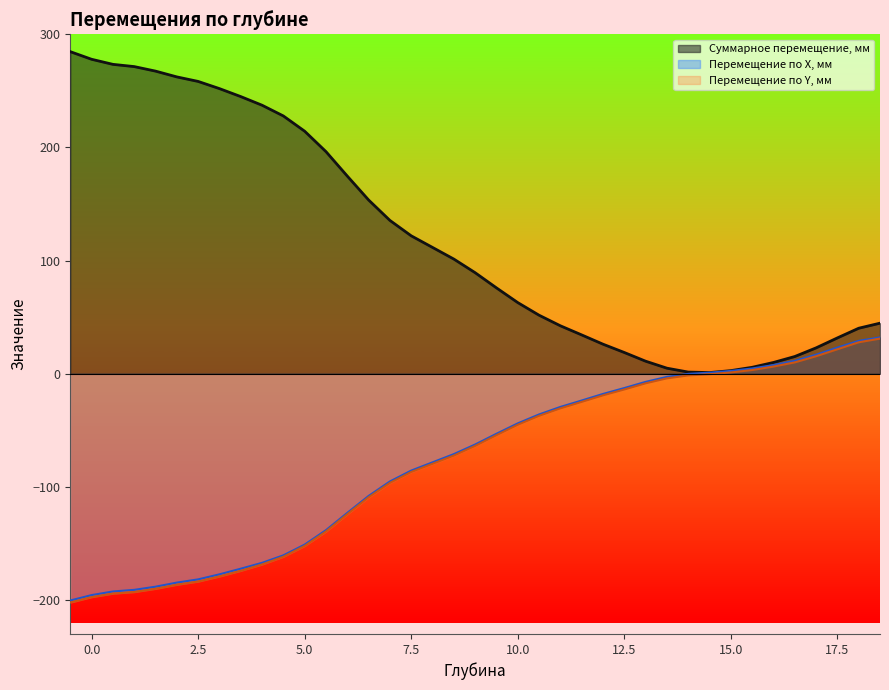

Reading left to right, extract all data points from this chart.

Суммарное перемещение, мм: -0.5=284.7	0.0=277.9	0.5=273.4	1.0=271.5	1.5=267.5	2.0=262.4	2.5=258.4	3.0=252.0	3.5=245.0	4.0=237.3	4.5=227.8	5.0=214.4	5.5=196.3	6.0=174.7	6.5=153.6	7.0=135.5	7.5=121.9	8.0=111.6	8.5=101.4	9.0=89.3	9.5=75.9	10.0=62.9	10.5=51.7	11.0=42.4	11.5=34.3	12.0=26.1	12.5=18.8	13.0=11.1	13.5=4.9	14.0=1.5	14.5=1.0	15.0=2.8	15.5=5.7	16.0=10.0	16.5=15.2	17.0=22.9	17.5=31.7	18.0=40.2	18.5=44.7
Перемещение по X, мм: -0.5=-200.4	0.0=-195.6	0.5=-192.4	1.0=-191.0	1.5=-188.2	2.0=-184.6	2.5=-181.7	3.0=-177.3	3.5=-172.3	4.0=-167.1	4.5=-160.5	5.0=-151.0	5.5=-138.2	6.0=-123.0	6.5=-108.0	7.0=-95.2	7.5=-85.6	8.0=-78.3	8.5=-71.0	9.0=-62.5	9.5=-53.0	10.0=-43.9	10.5=-36.0	11.0=-29.3	11.5=-23.6	12.0=-17.8	12.5=-12.6	13.0=-7.2	13.5=-2.8	14.0=-0.1	14.5=1.0	15.0=2.5	15.5=4.7	16.0=7.7	16.5=11.4	17.0=16.8	17.5=23.1	18.0=29.1	18.5=32.1
Перемещение по Y, мм: -0.5=-202.2	0.0=-197.4	0.5=-194.3	1.0=-192.9	1.5=-190.1	2.0=-186.4	2.5=-183.6	3.0=-179.1	3.5=-174.1	4.0=-168.5	4.5=-161.7	5.0=-152.2	5.5=-139.4	6.0=-124.1	6.5=-109.2	7.0=-96.5	7.5=-86.8	8.0=-79.6	8.5=-72.3	9.0=-63.8	9.5=-54.3	10.0=-45.1	10.5=-37.2	11.0=-30.6	11.5=-24.9	12.0=-19.1	12.5=-13.9	13.0=-8.5	13.5=-4.1	14.0=-1.5	14.5=-0.4	15.0=1.2	15.5=3.3	16.0=6.3	16.5=10.1	17.0=15.5	17.5=21.7	18.0=27.8	18.5=31.1